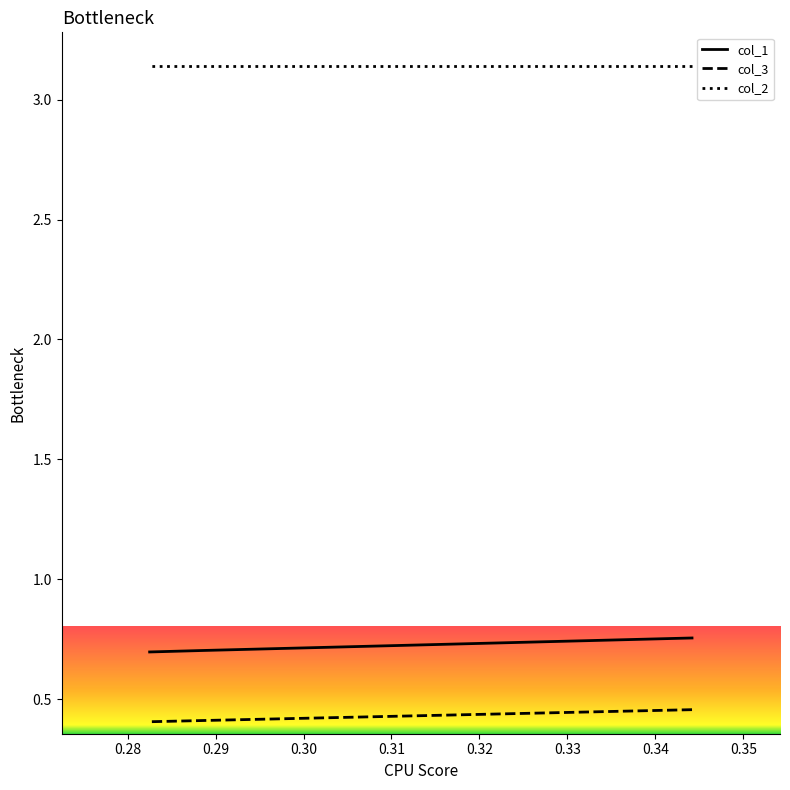

Does the chart have visible grid lines?

No